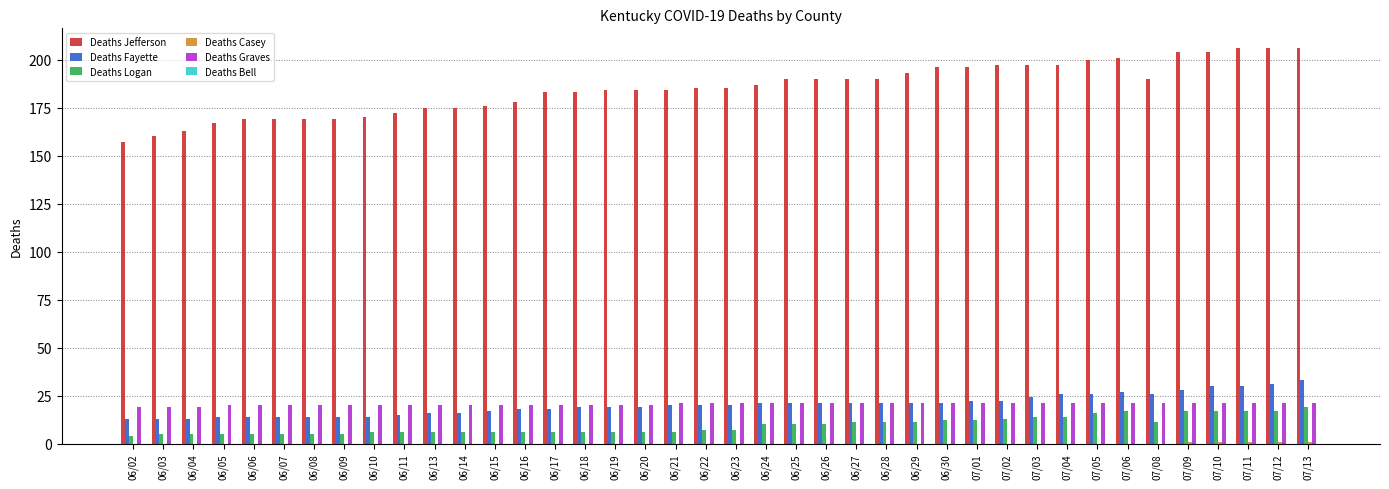

How many data points does each series have?

40